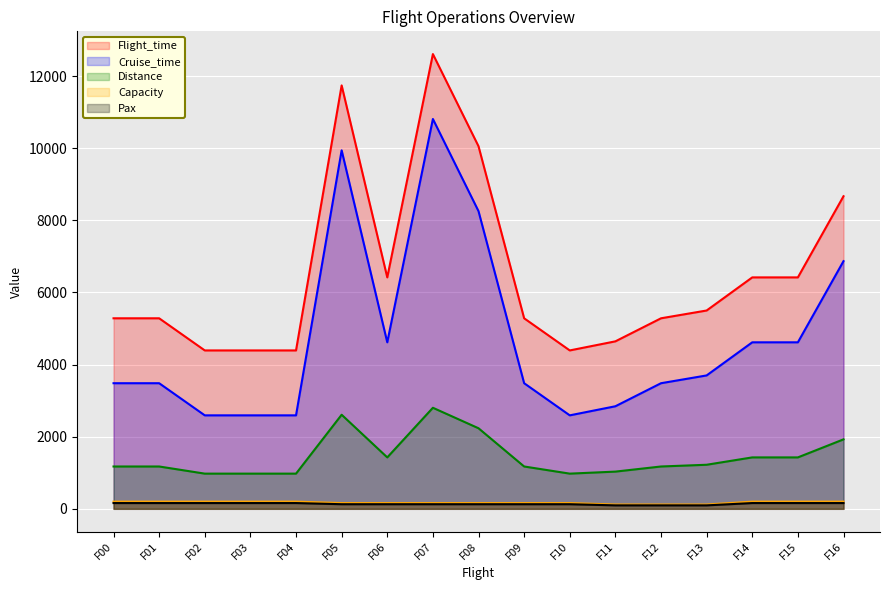

Rank the series at F14 from lowest to highest value.

Pax, Capacity, Distance, Cruise_time, Flight_time